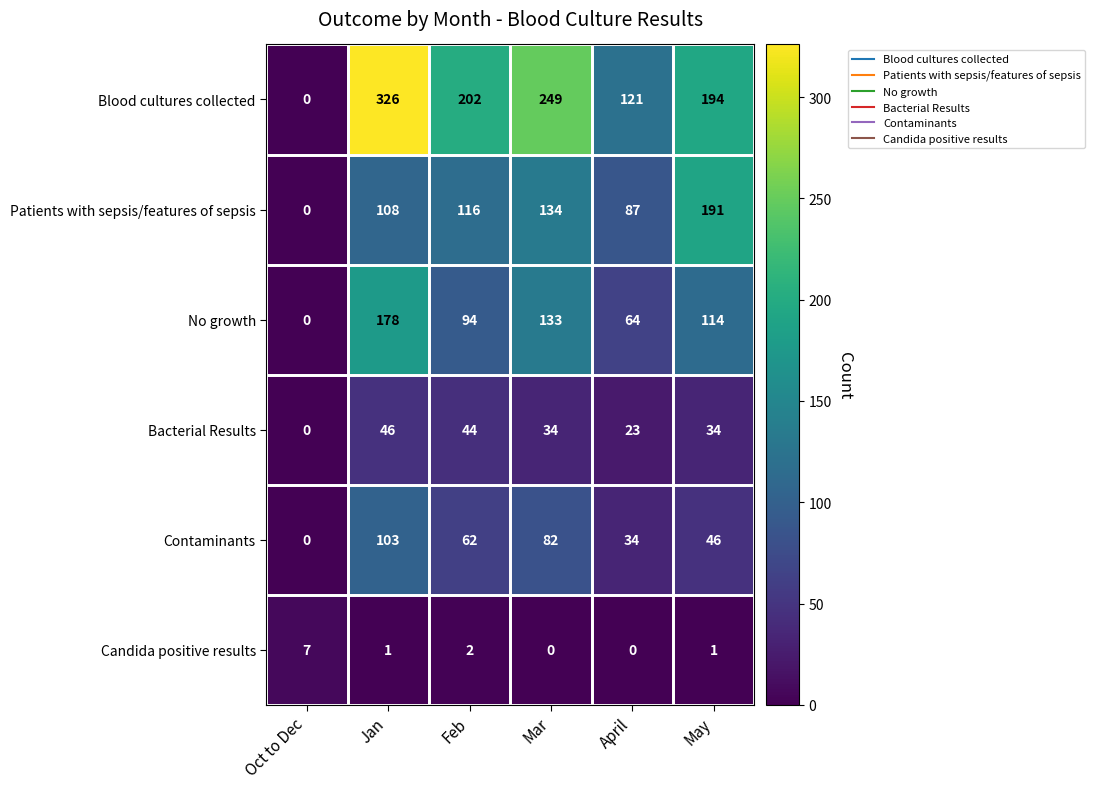

The Candida positive results series shows 1 at Feb. True or false?

False